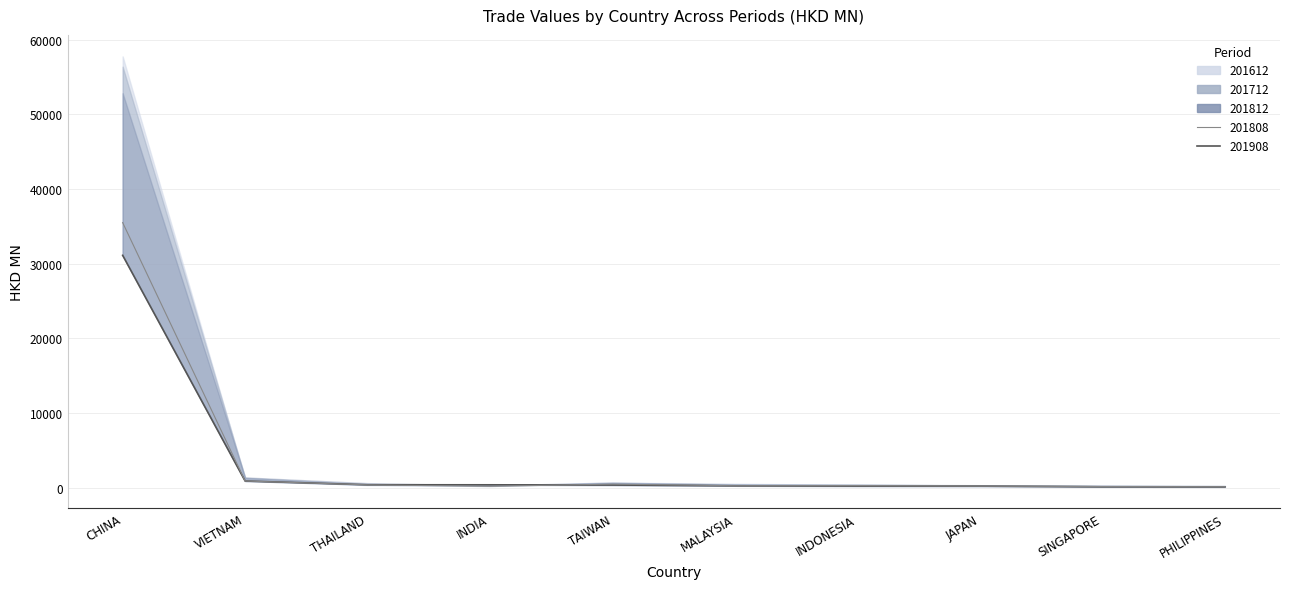

At which category is the sum across all series the highest?

CHINA